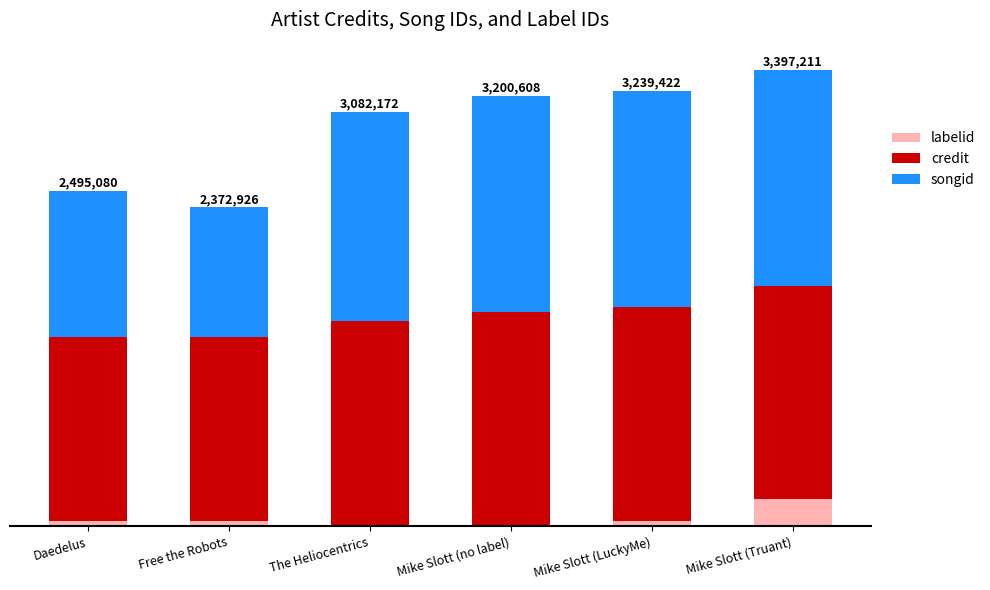

What are all the series names shown in the legend?

labelid, credit, songid